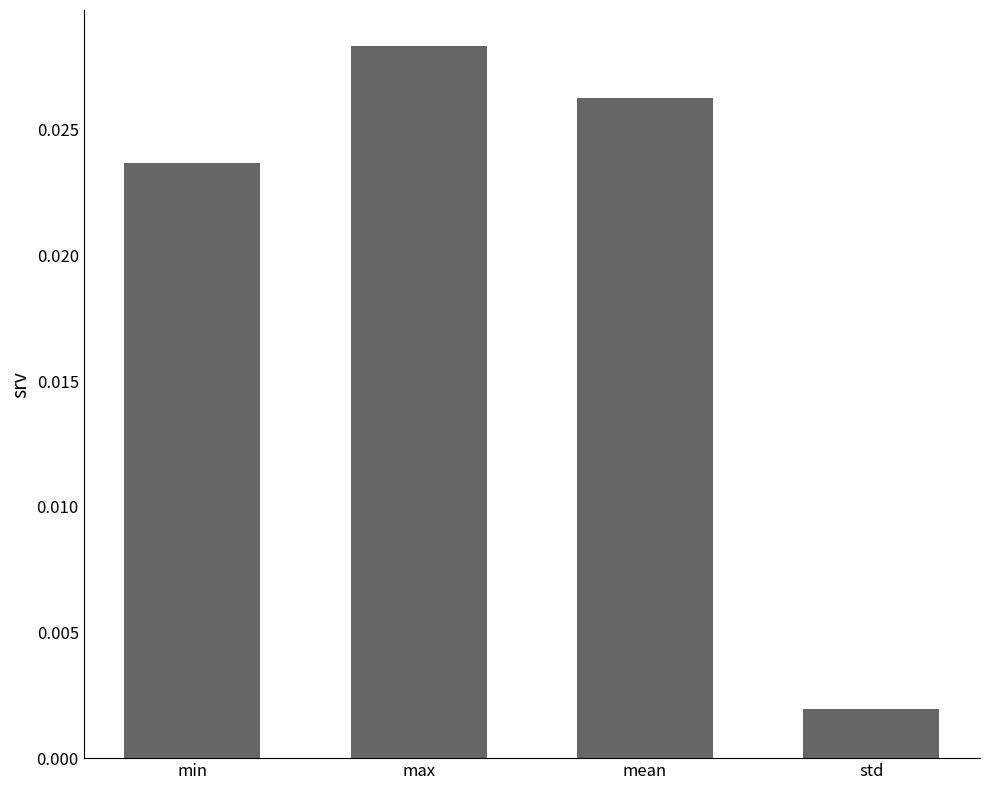

What is the label of the 1st bar from the left?

min